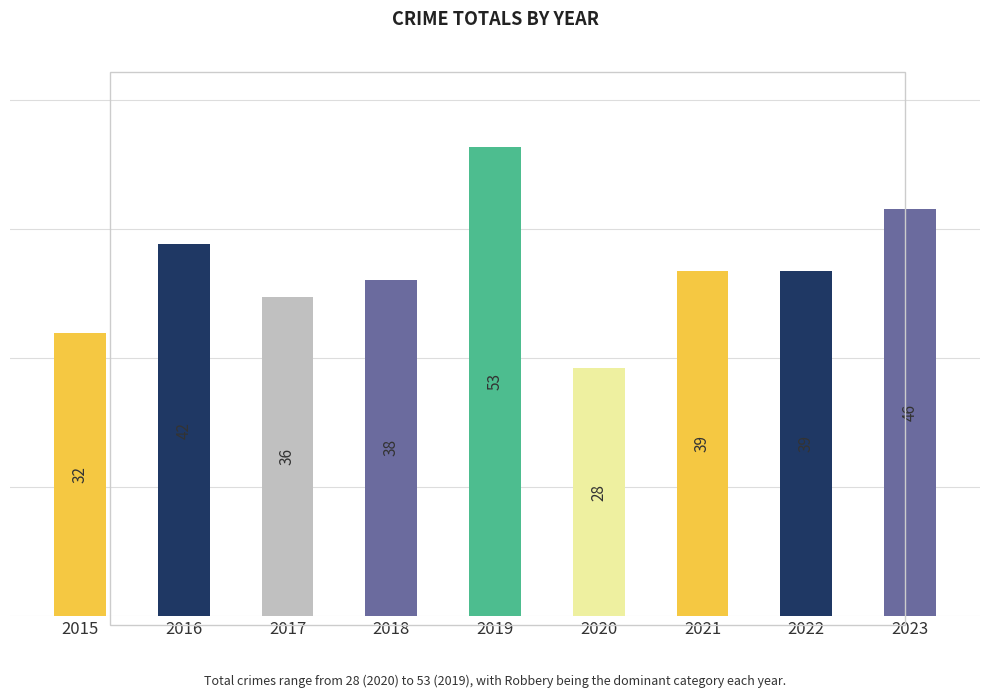

What is the average value?

39